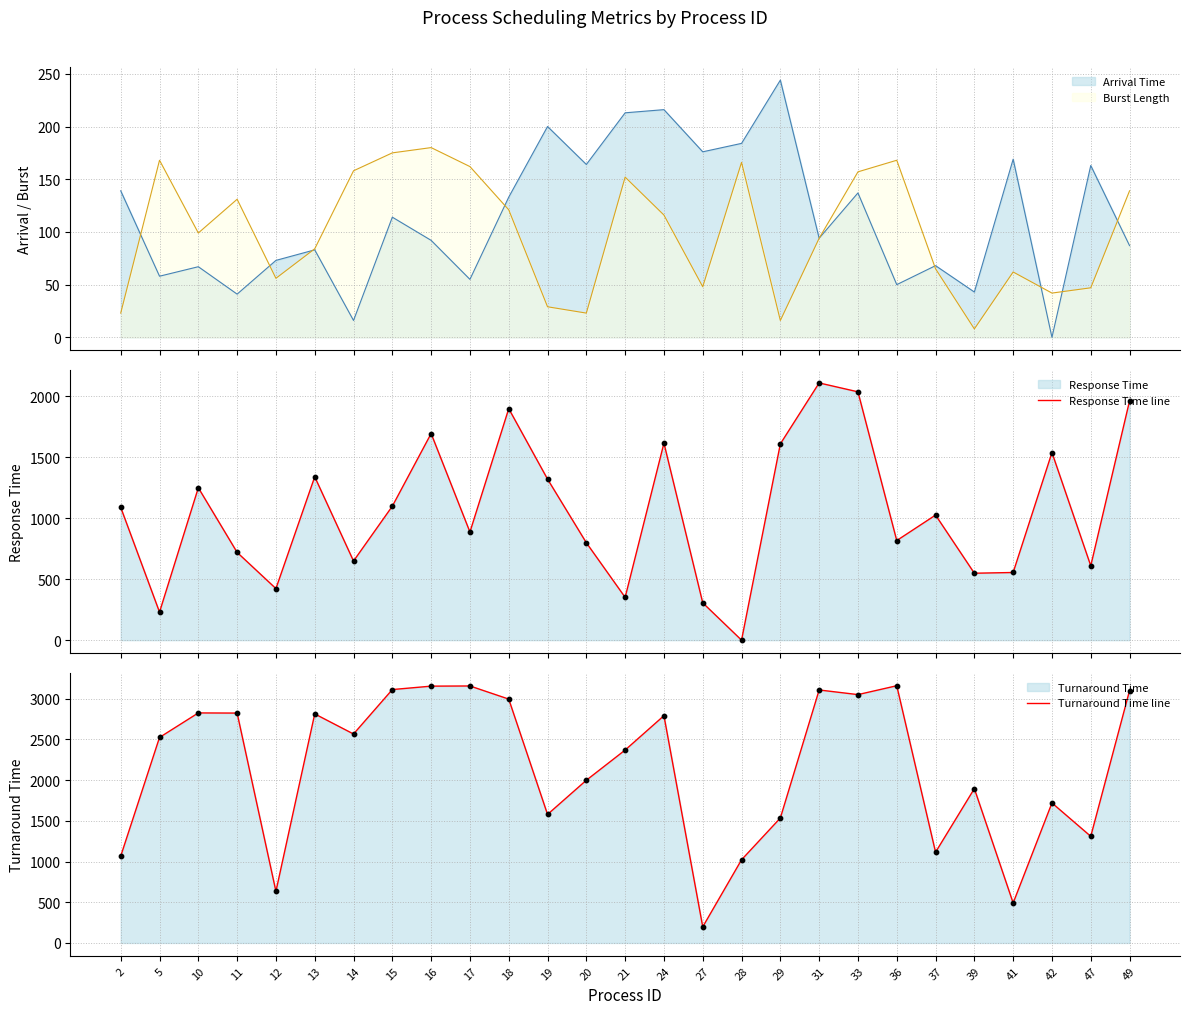

At which category is the sum across all series the highest?

31